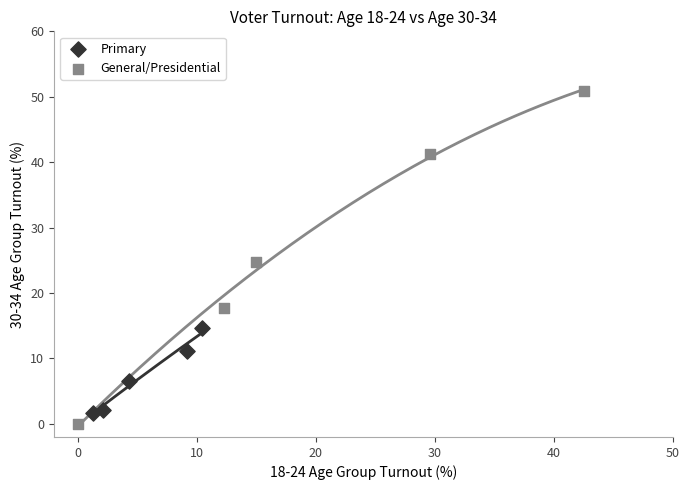

Which series contains the highest Y value?

General/Presidential